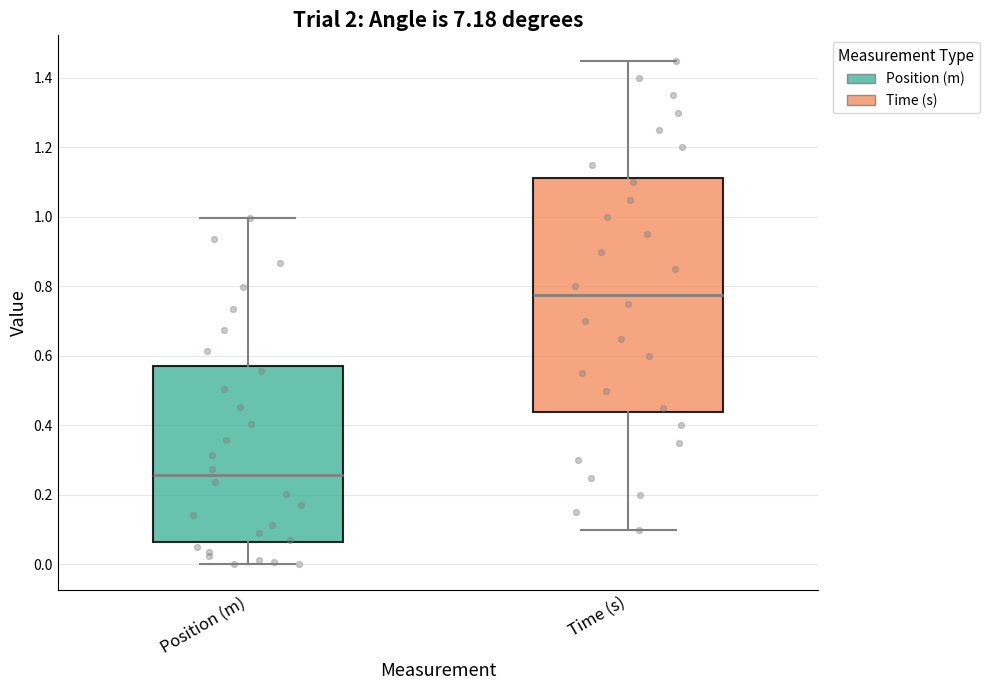

Which box has the lowest median line?

Position (m)